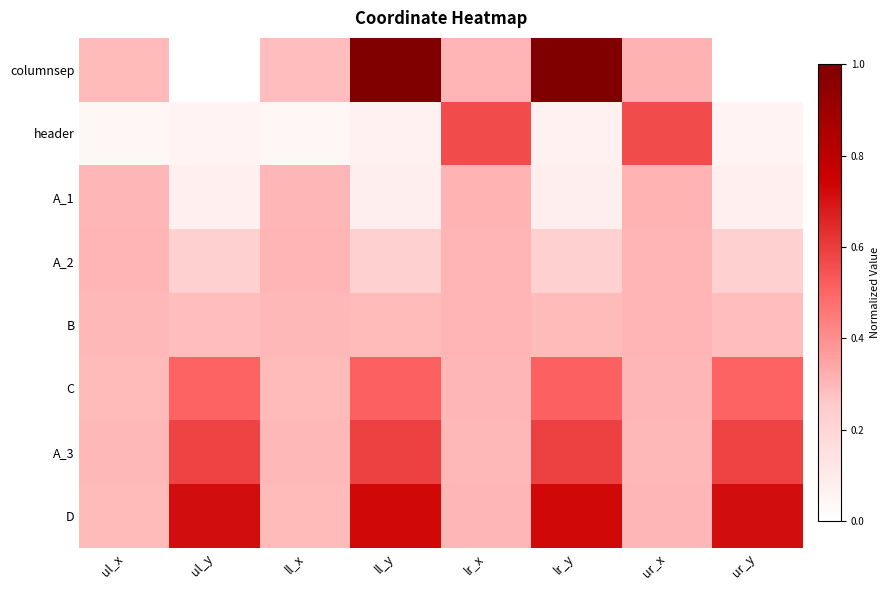

At ll_y, list the series in order from smallest to largest.

header, A_1, A_2, B, C, A_3, D, columnsep